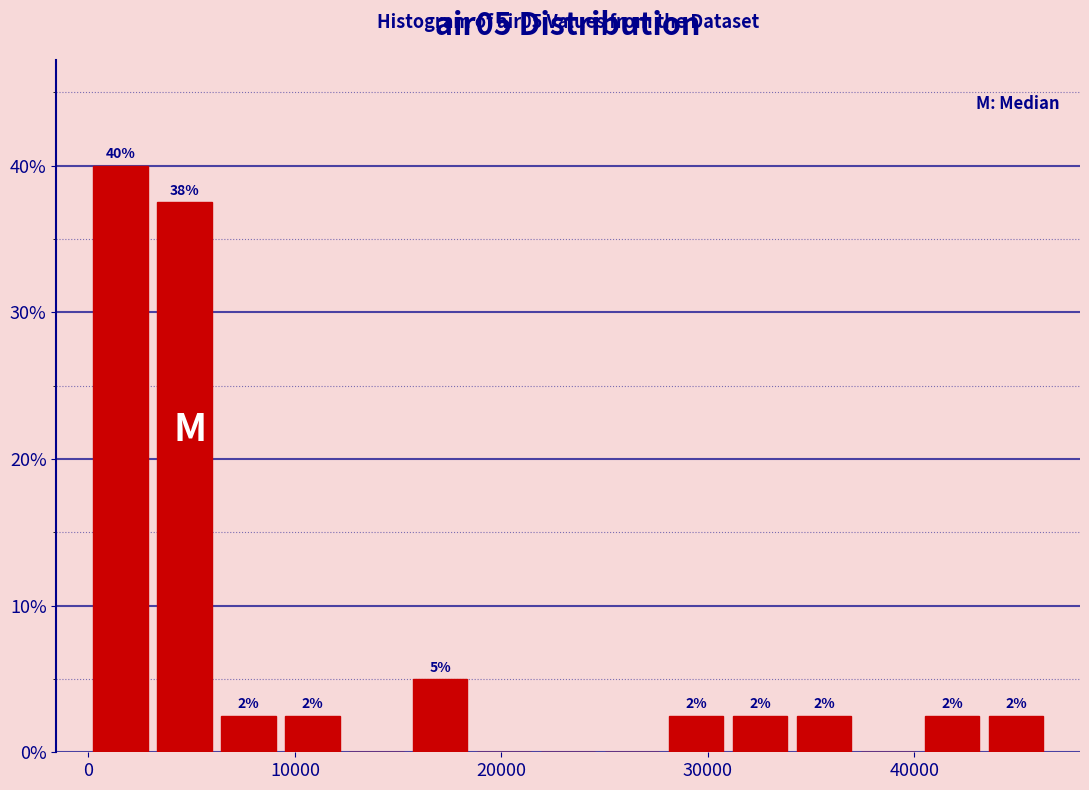

Around what value on the x-axis is the tallest bar? Give the approximate position of its centre, as read against the axis.

2000